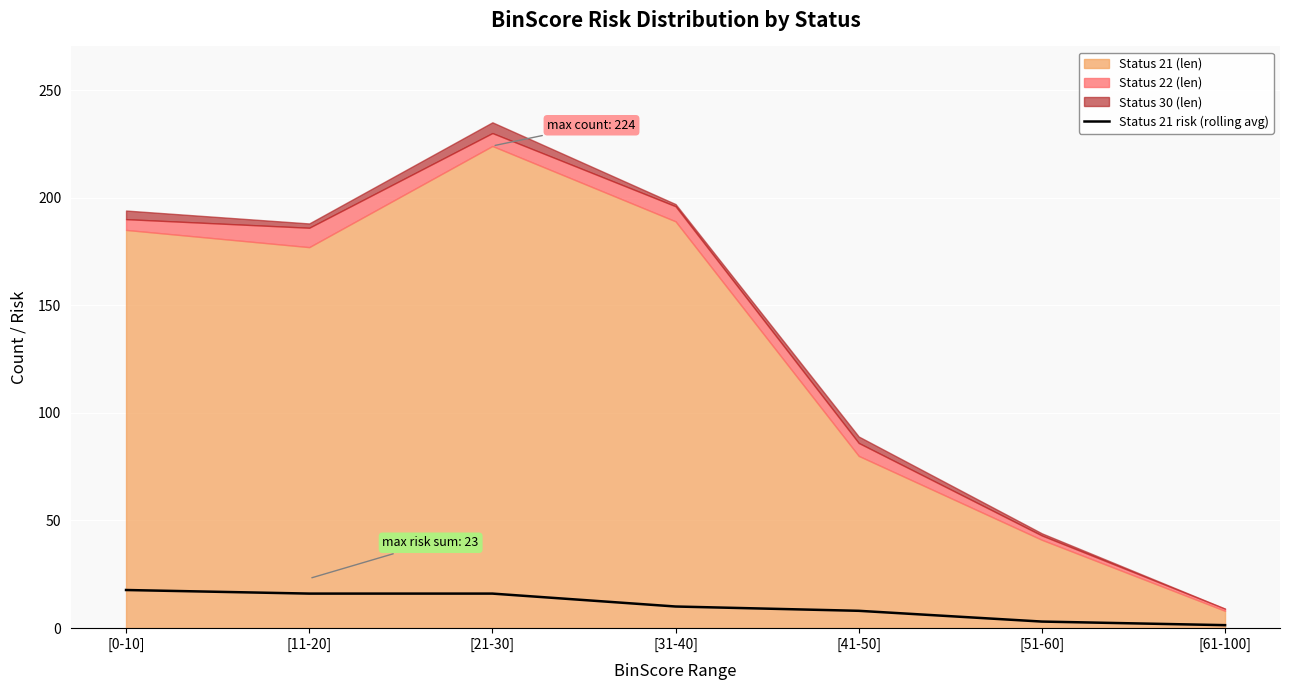

What is the average value?

10.3